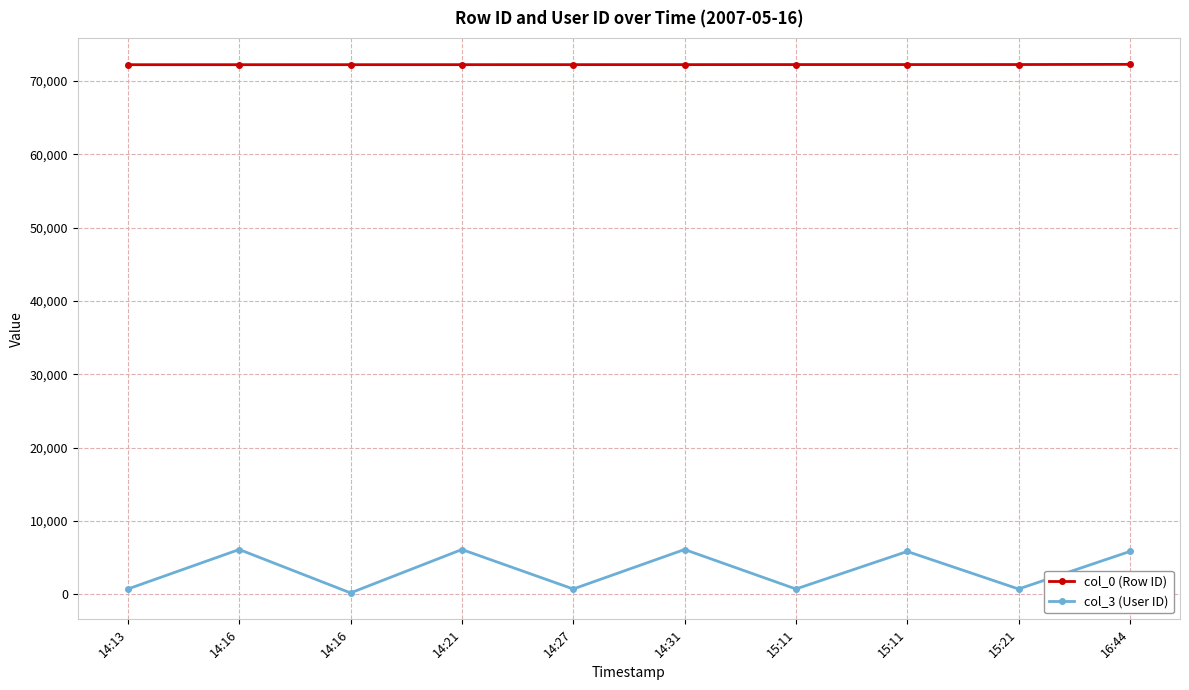

What is the difference between the second highest and second lowest values in the col_0 (Row ID) series?

19